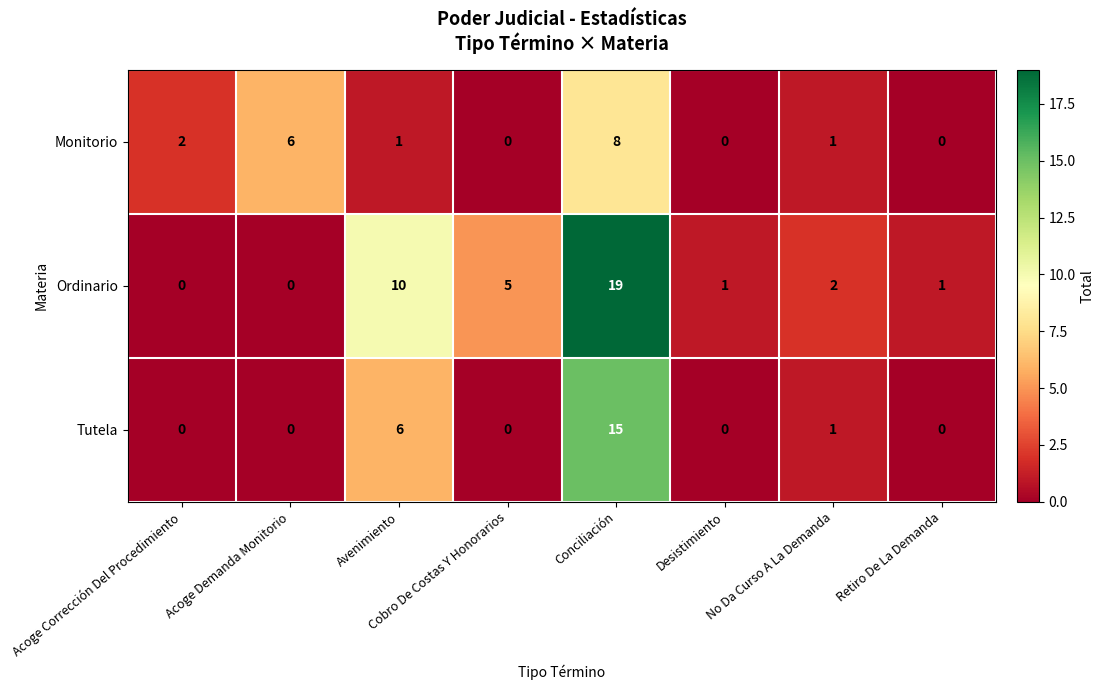

The Monitorio series shows -3 at Retiro De La Demanda. True or false?

False